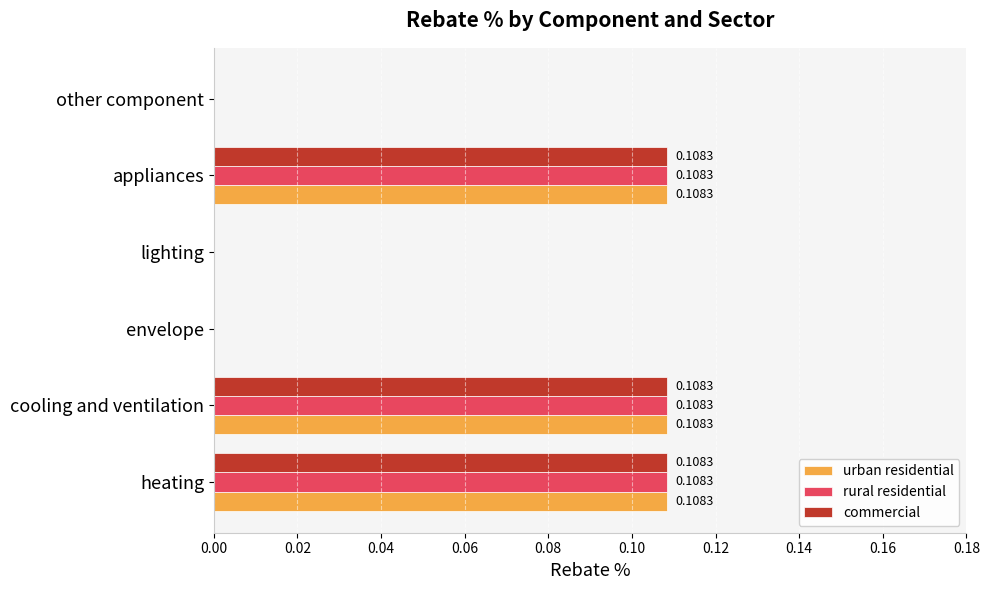

Is the value of urban residential at heating greater than the value of rural residential at envelope?

Yes